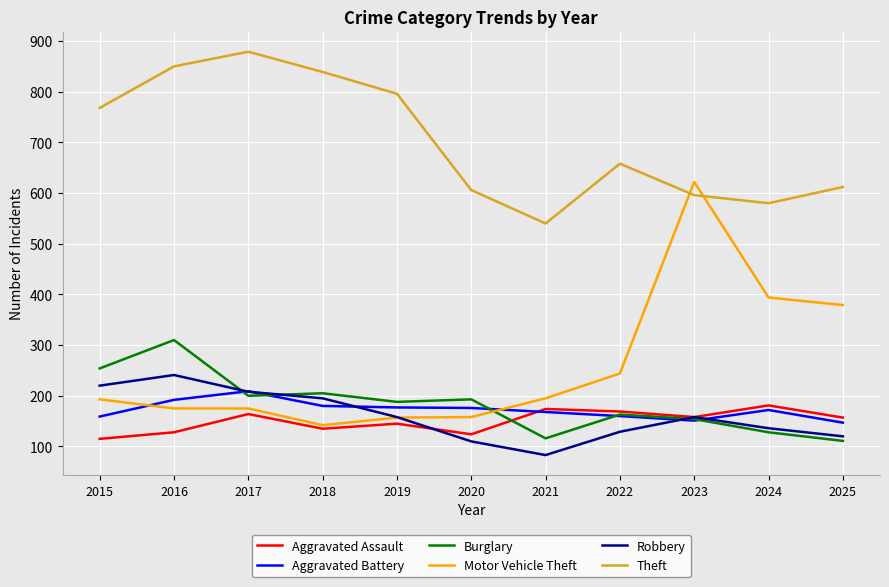

True or false: Aggravated Battery and Motor Vehicle Theft intersect in this chart.

True